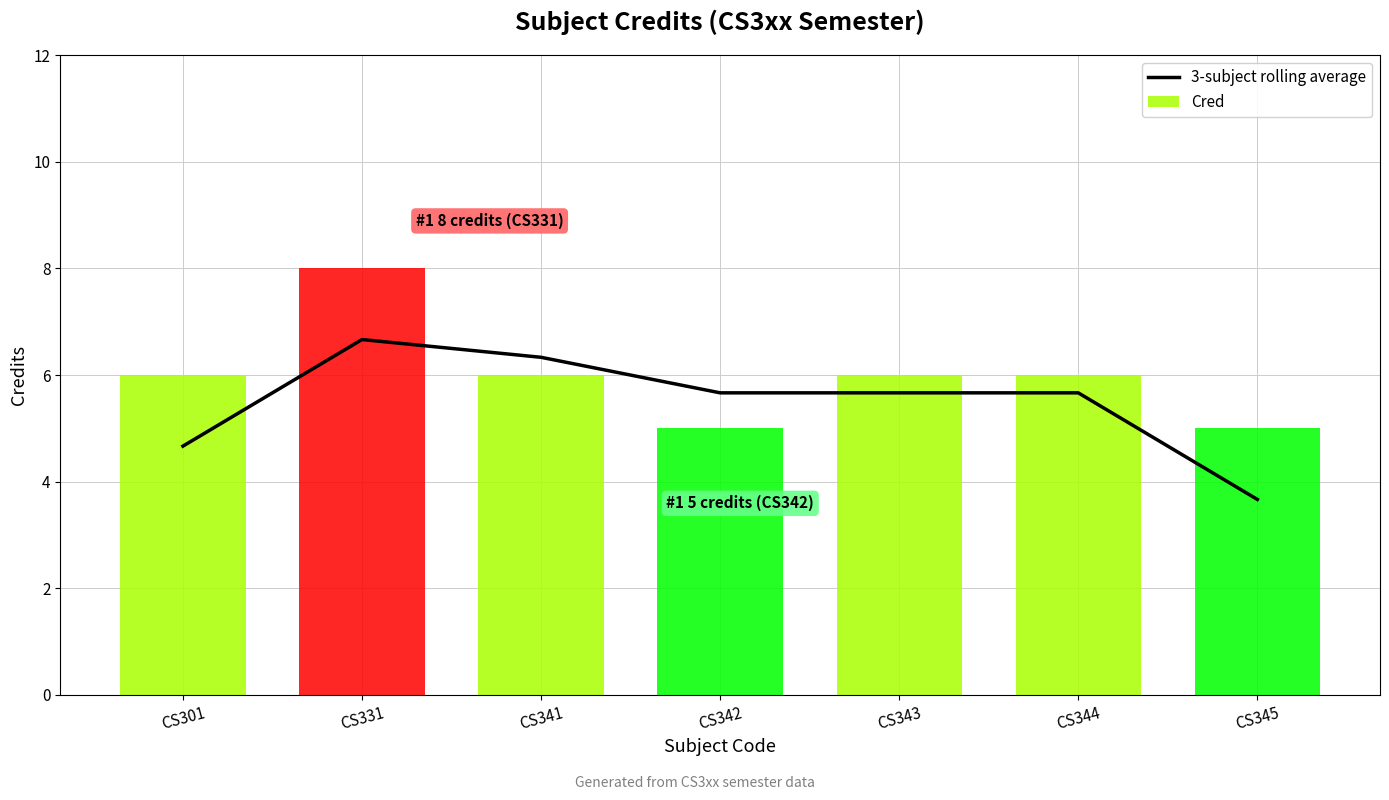

Between CS345 and CS343, which is larger?

CS343